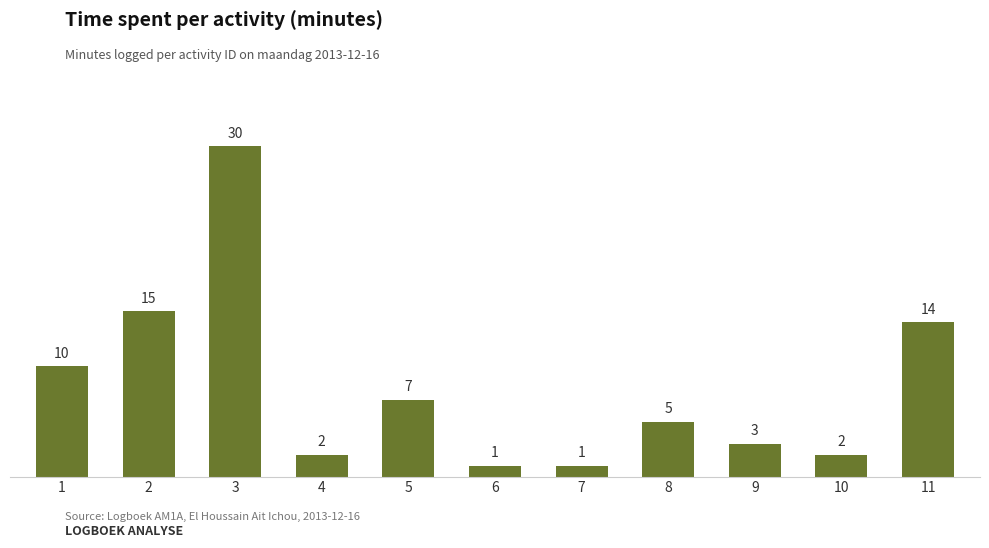

Approximately how many times larger is the value at 2 compared to 7?

15.0